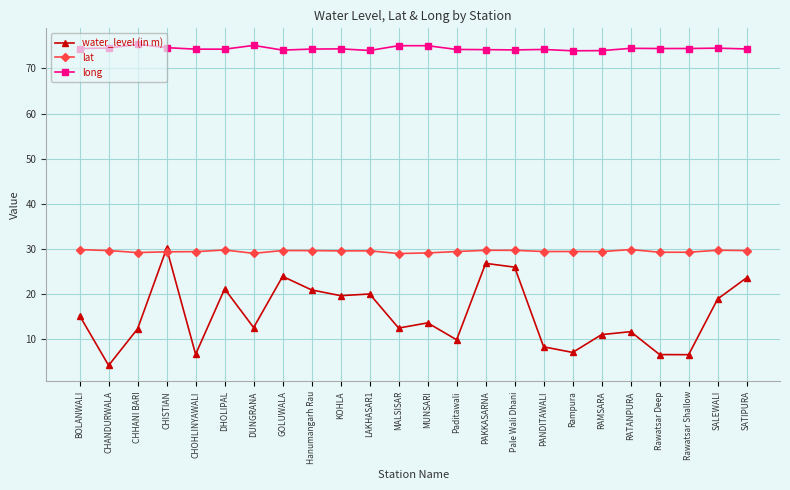

What value does the long series have at Hanumangarh Rau?

74.3